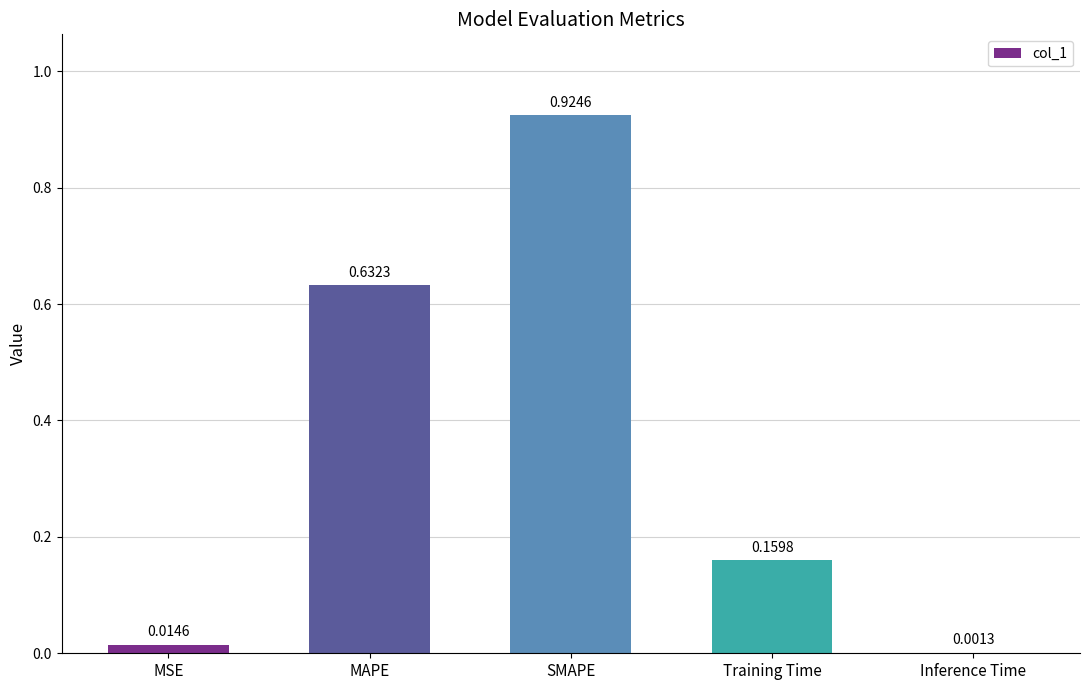

What is the sum of all values?

1.7